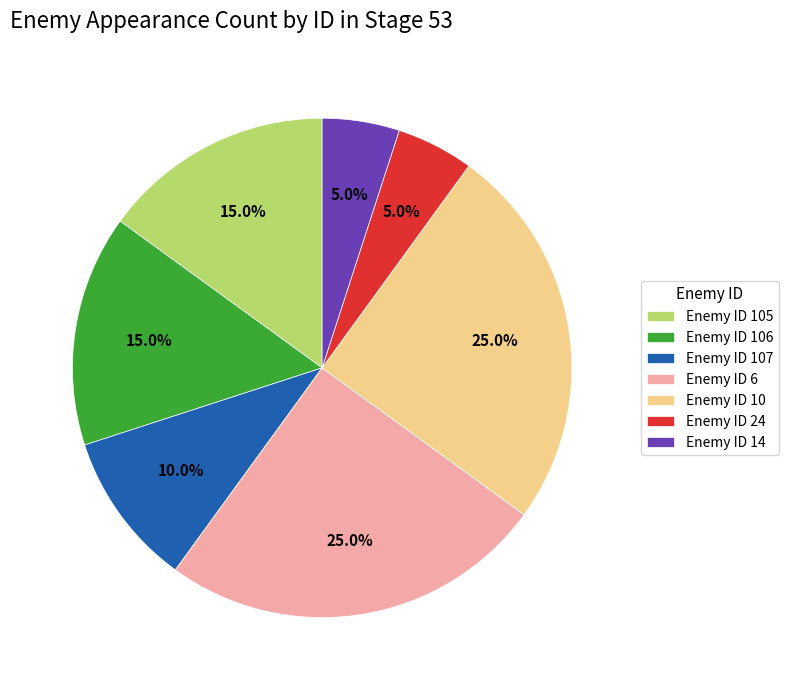

What is the total percentage of Enemy ID 14 and Enemy ID 10?

30.0%